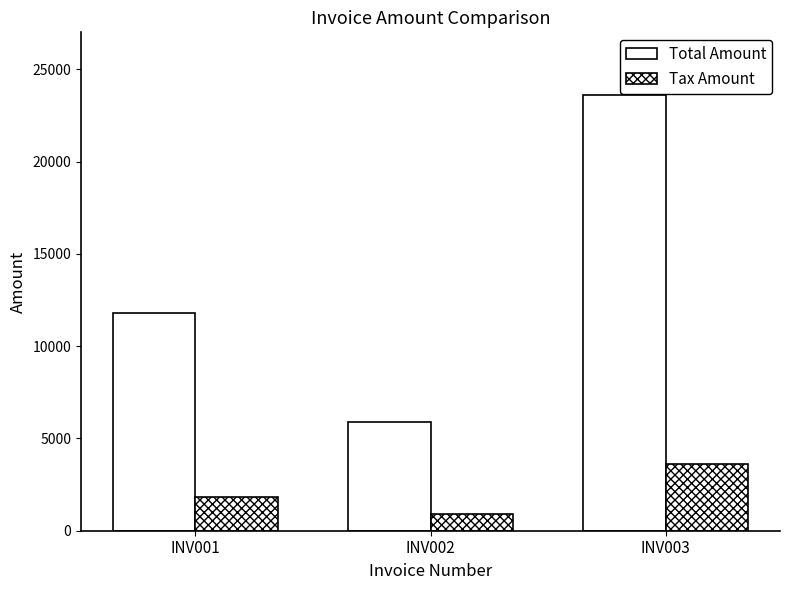

How many bars are there in each group?

2